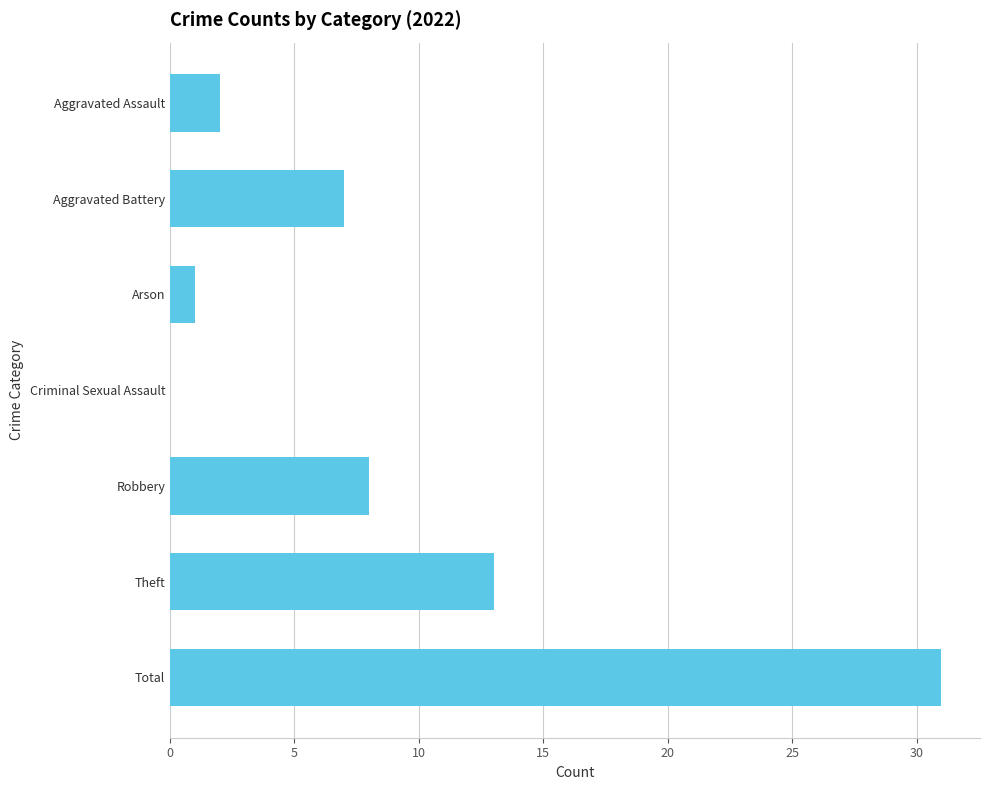

Reading top to bottom, extract all data points from this chart.

Aggravated Assault=2	Aggravated Battery=7	Arson=1	Criminal Sexual Assault=0	Robbery=8	Theft=13	Total=31